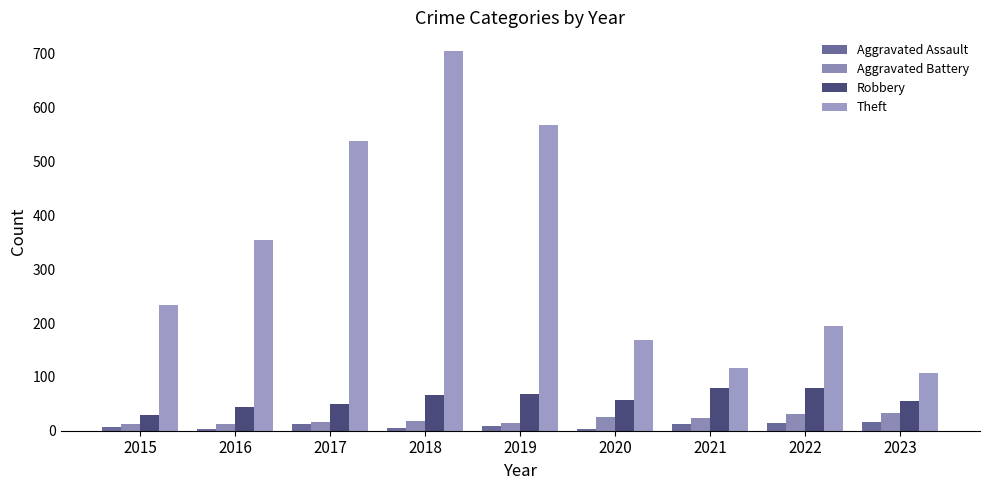

What is the difference between the highest and lowest values at 2019?

560